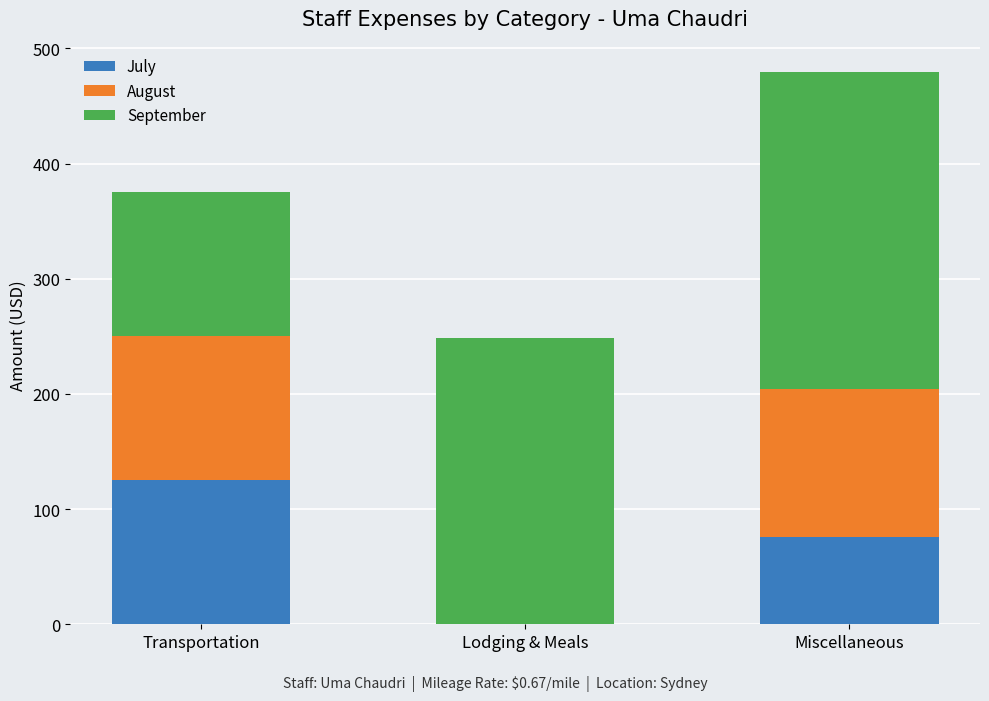

At which category is the sum across all series the highest?

Miscellaneous